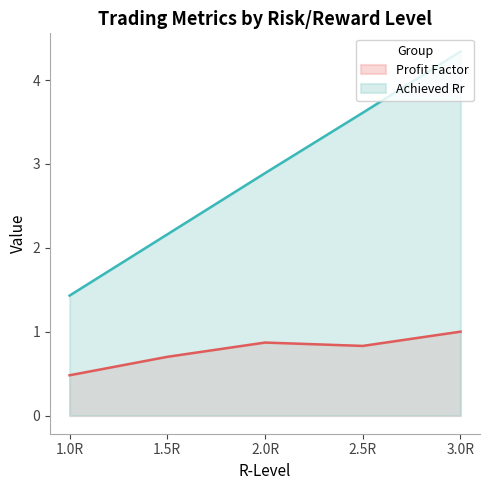

What is the difference between the second highest and second lowest values in the profit_factor series?

0.2